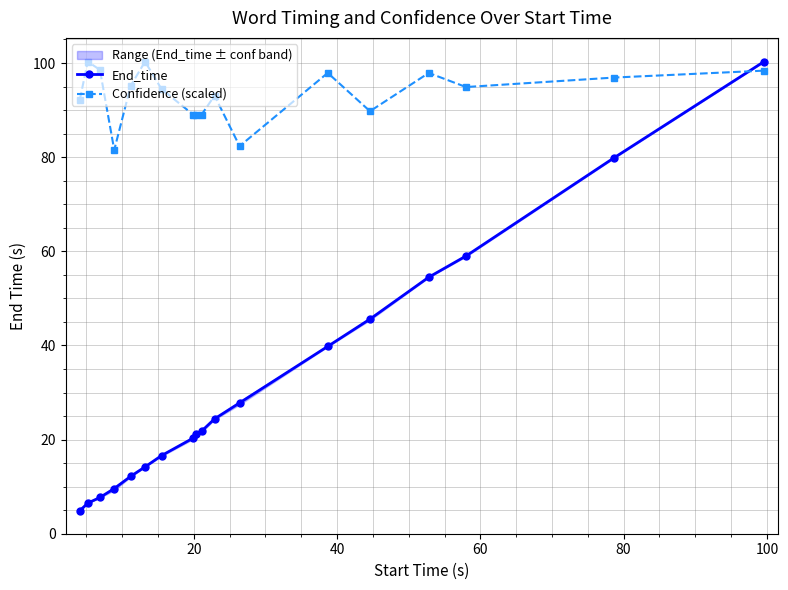

How many intersections are there between End_time and Confidence (scaled)?

1